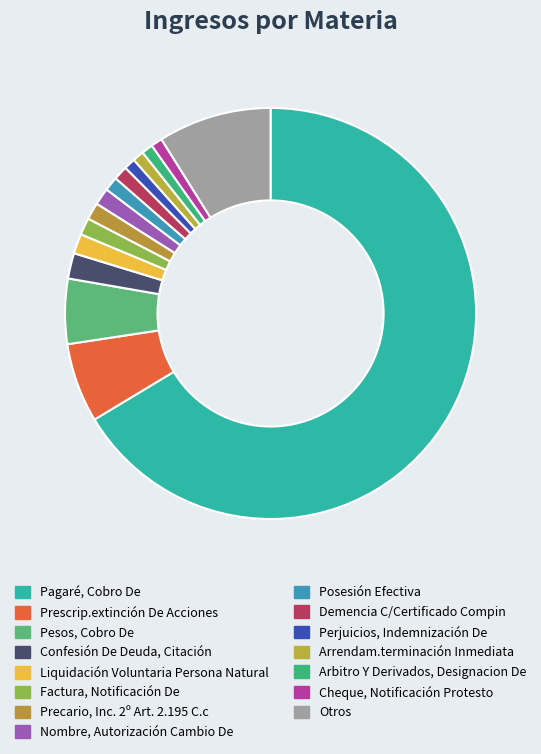

How many segments does this pie chart have?

15